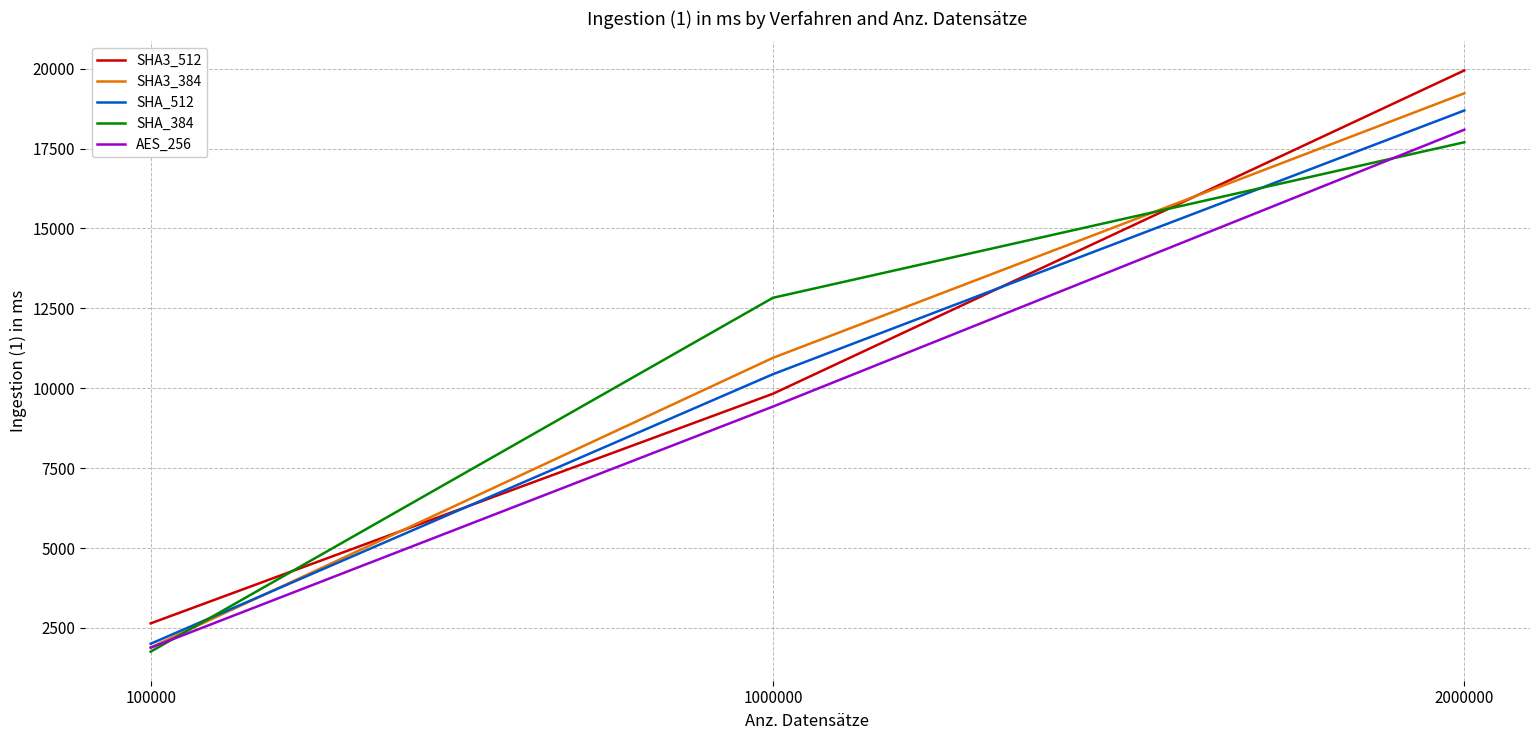

Between 1000000 and 2000000, which series saw the biggest shift?

SHA3_512